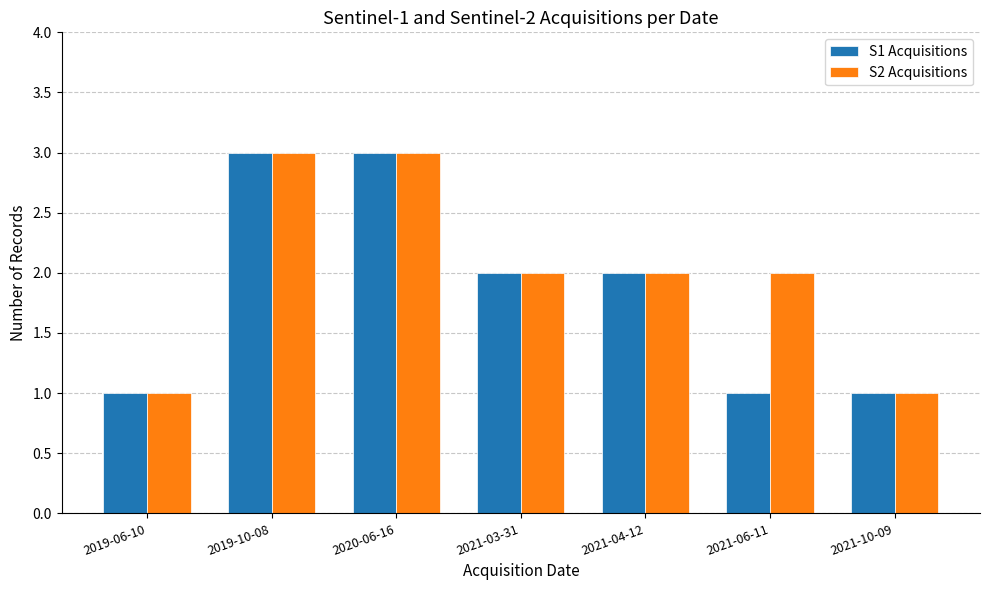

Does the chart contain any negative values?

No